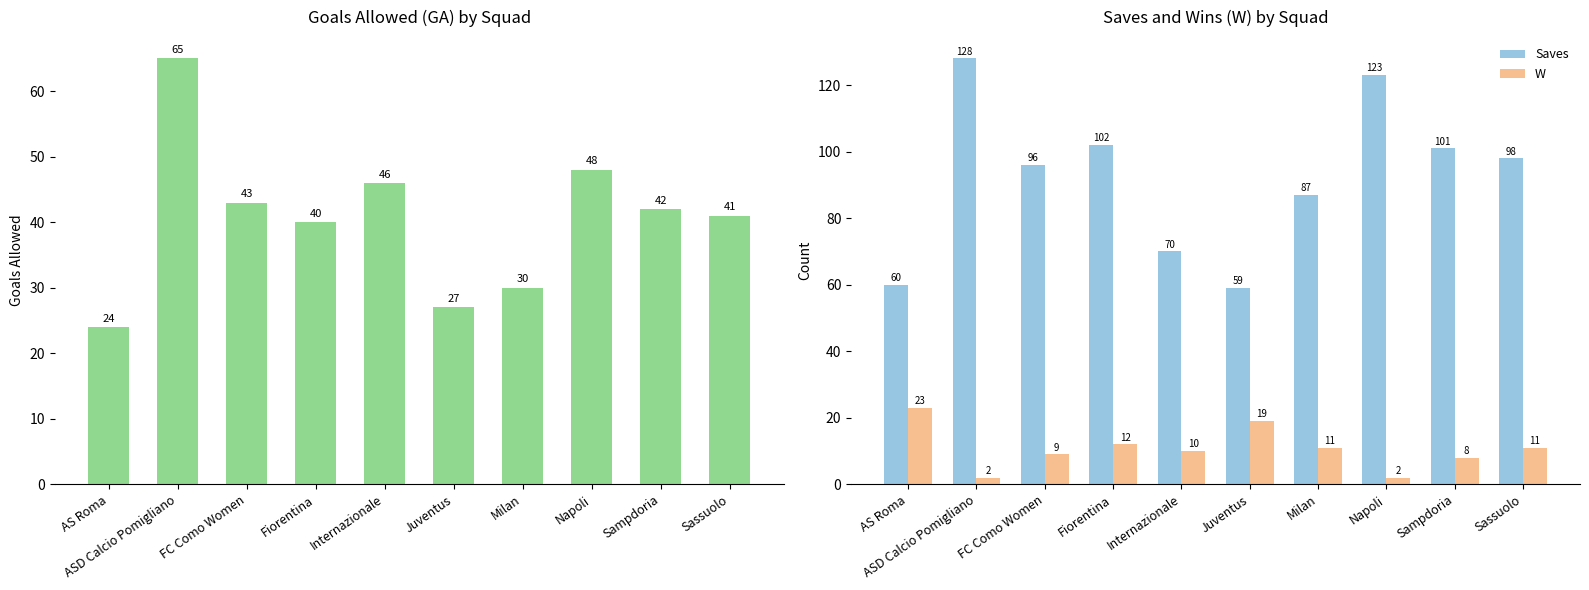

Where is W nearest to the value 12?

Fiorentina